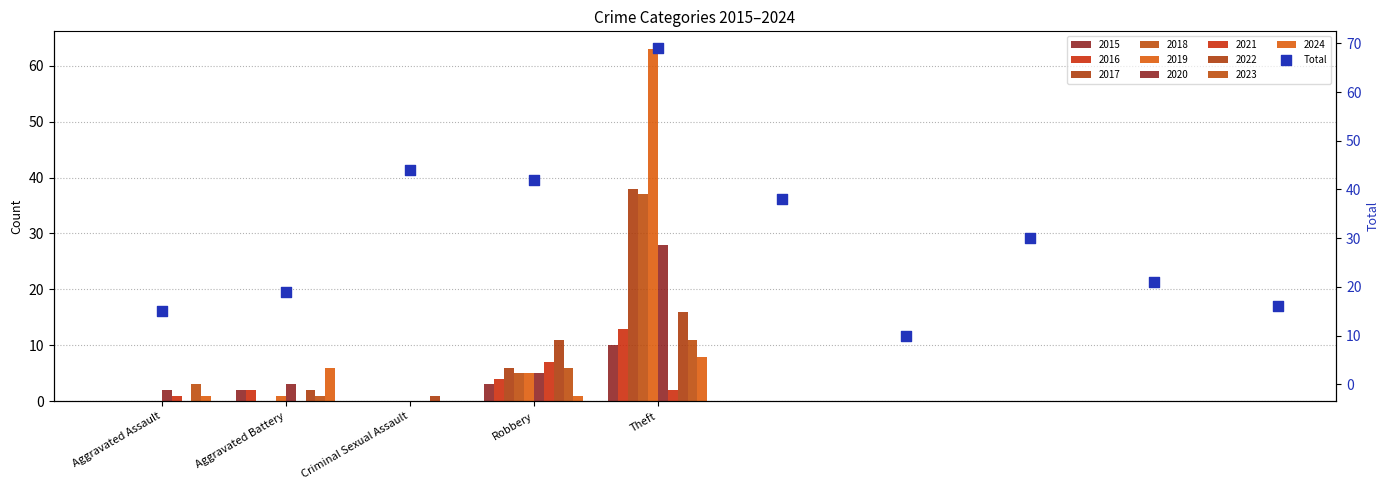

Which has a higher value, Aggravated Assault or 9?

9